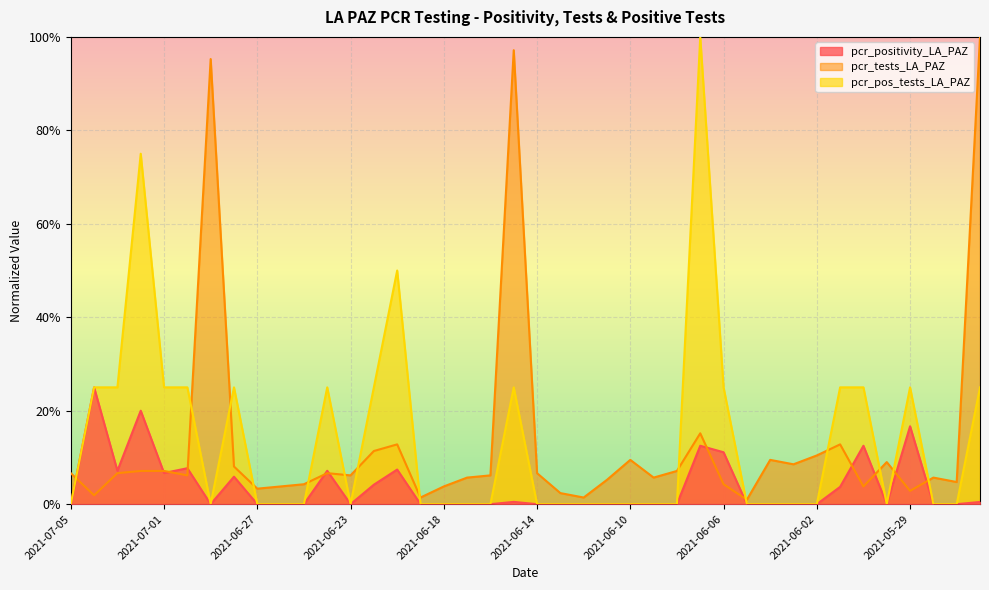

What is the average value of the pcr_pos_tests_LA_PAZ series?

0.1